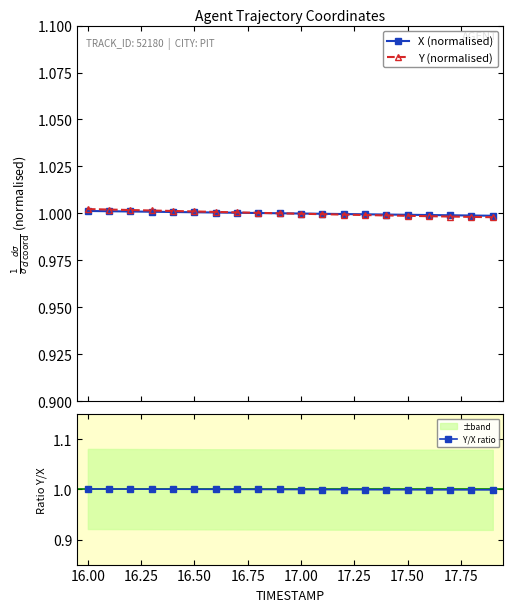

What is the maximum value for Y/X ratio?

1.0